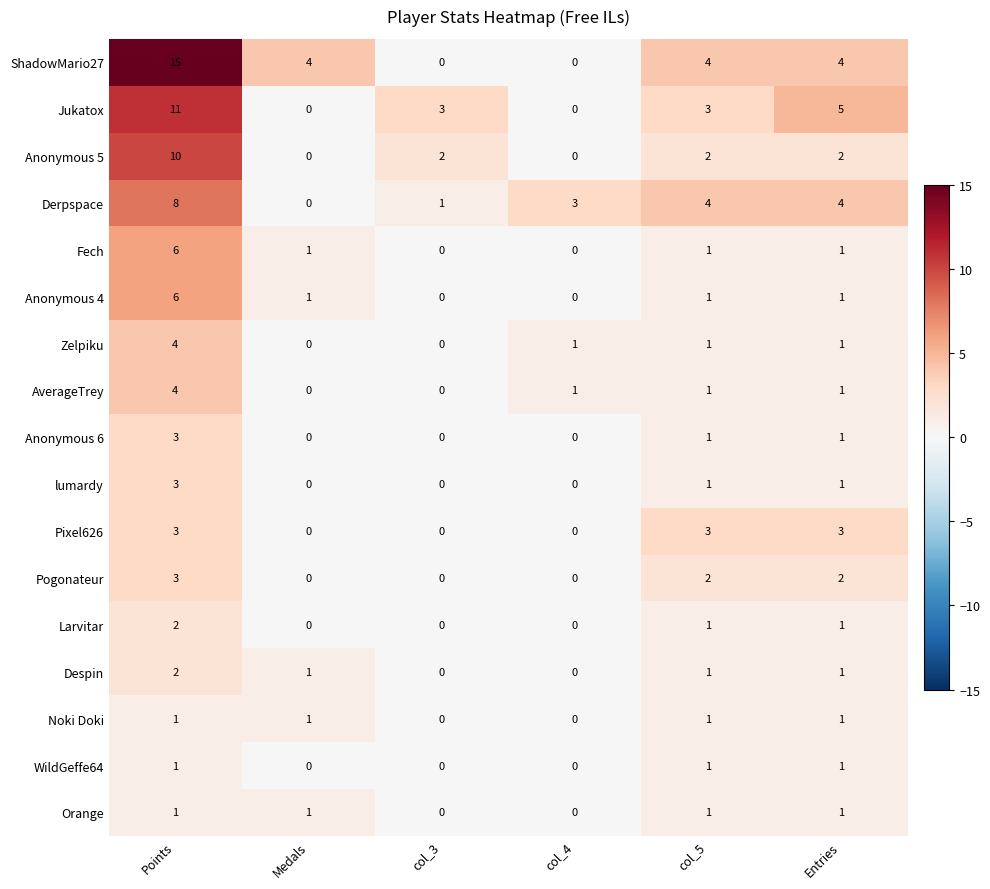

Which series changed the most between Points and col_4?

ShadowMario27